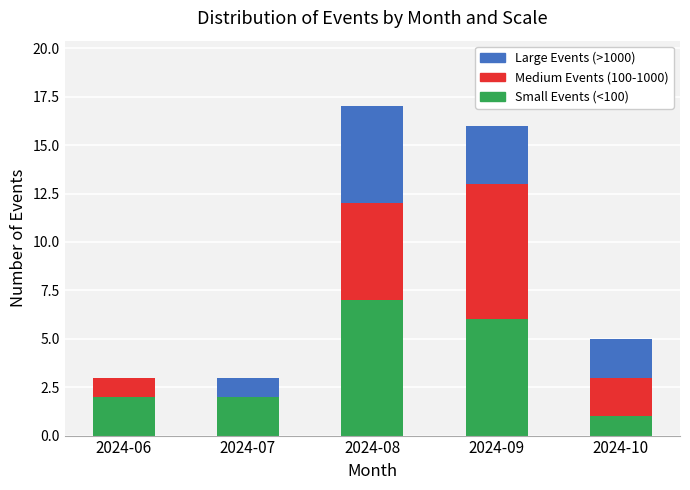

Count the number of data series in this chart.

3